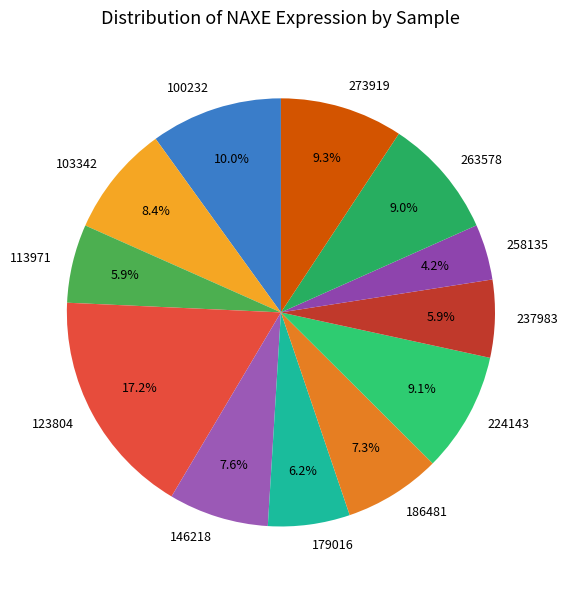

How much of the chart is everything except 179016?

93.8%